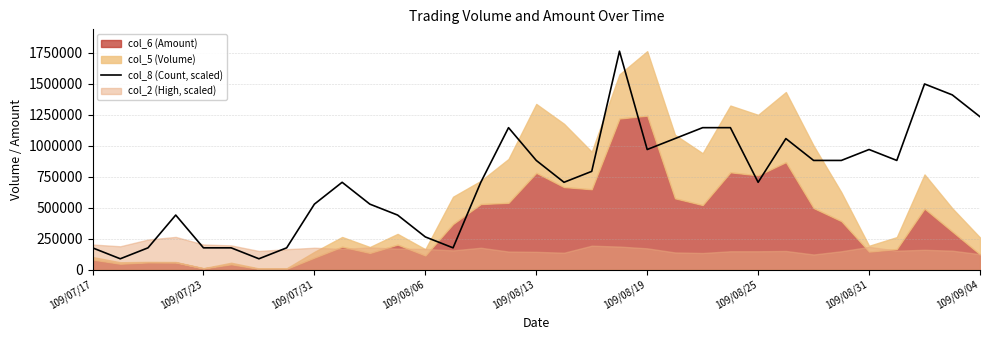

The chart shows a value of 454838.7 at 18. True or false?

False